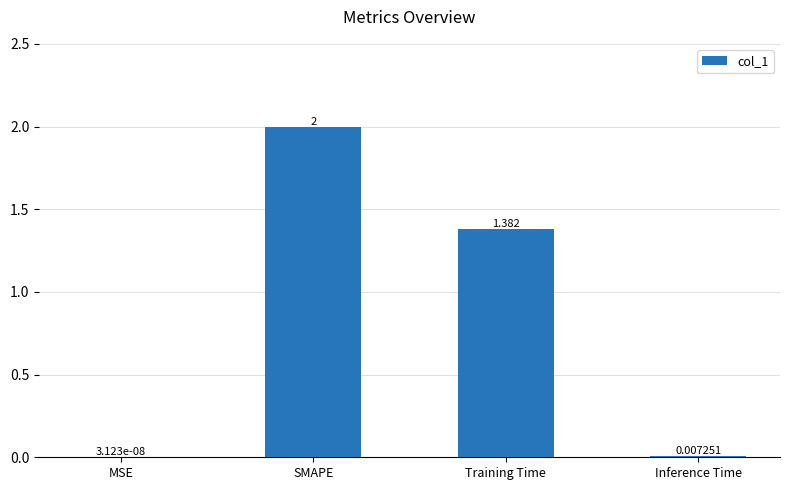

Read the value at SMAPE.

2.0